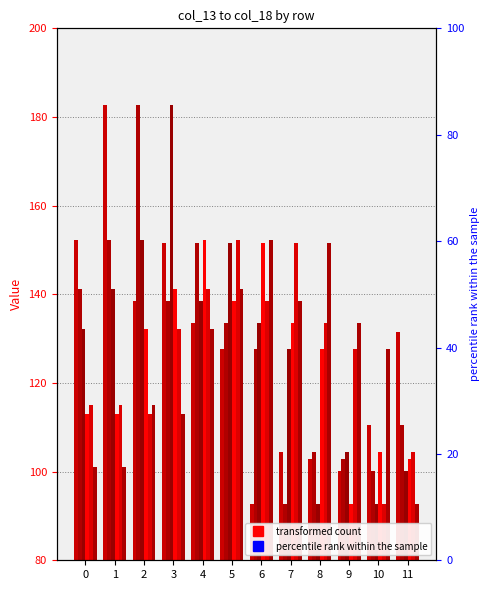

Reading left to right, transcribe all the data shown in this chart.

col_13: 152.2	182.8	138.5	151.6	133.6	127.7	92.6	104.5	102.7	100.2	110.5	131.5
col_14: 141.2	152.2	182.8	138.5	151.6	133.6	127.7	92.6	104.5	102.7	100.2	110.5
col_15: 132.3	141.2	152.2	182.8	138.5	151.6	133.6	127.7	92.6	104.5	92.6	100.2
col_16: 113.0	113.0	132.3	141.2	152.2	138.5	151.6	133.6	127.7	92.6	104.5	102.7
col_17: 115.0	115.0	113.0	132.3	141.2	152.2	138.5	151.6	133.6	127.7	92.6	104.5
col_18: 101.0	101.0	115.0	113.0	132.3	141.2	152.2	138.5	151.6	133.6	127.7	92.6